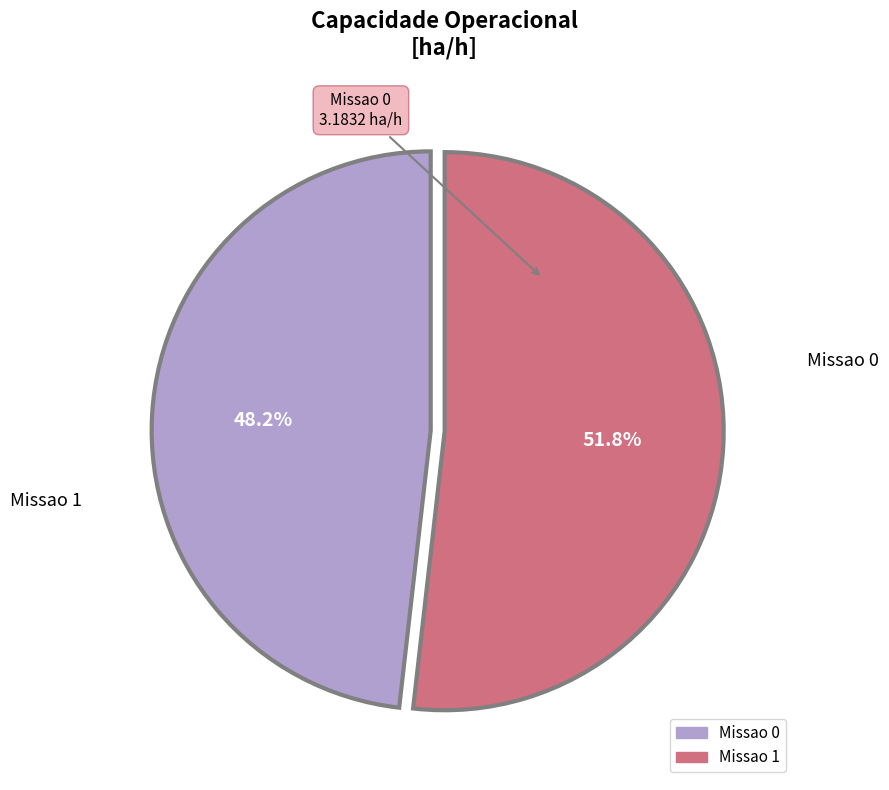

What is the ratio of the value at Missao 1 to the value at Missao 0?

1.1